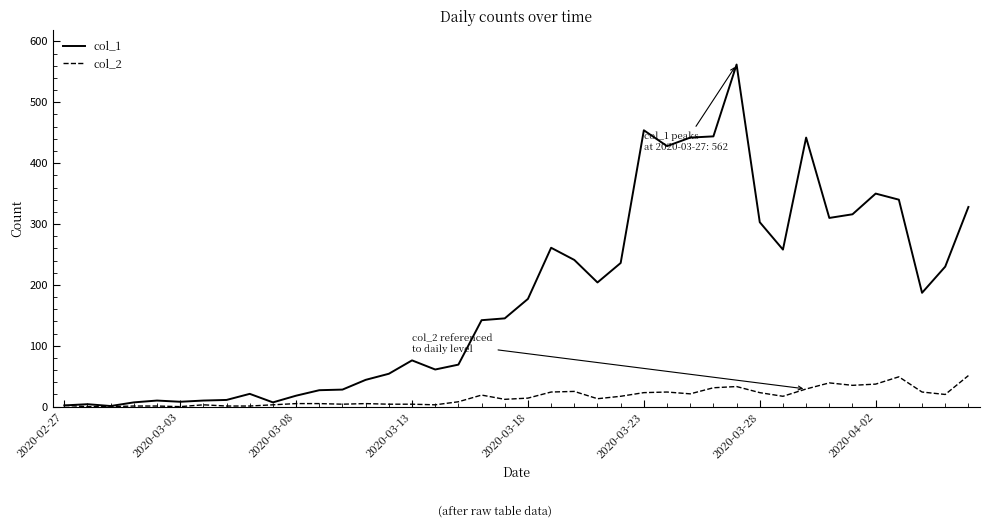

Which series has the largest total across all categories?

col_1